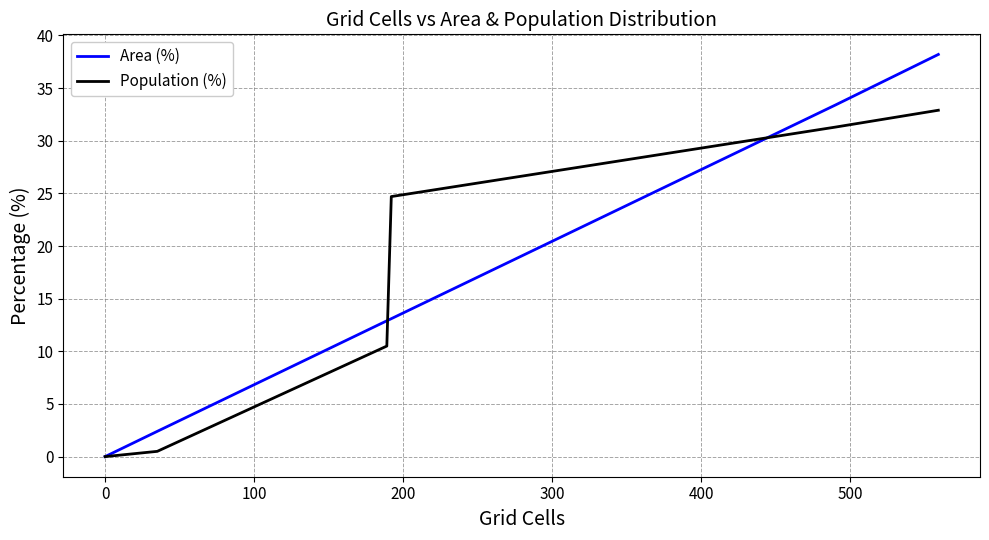

Rank the series by their maximum value, from highest to lowest.

Area (%), Population (%)